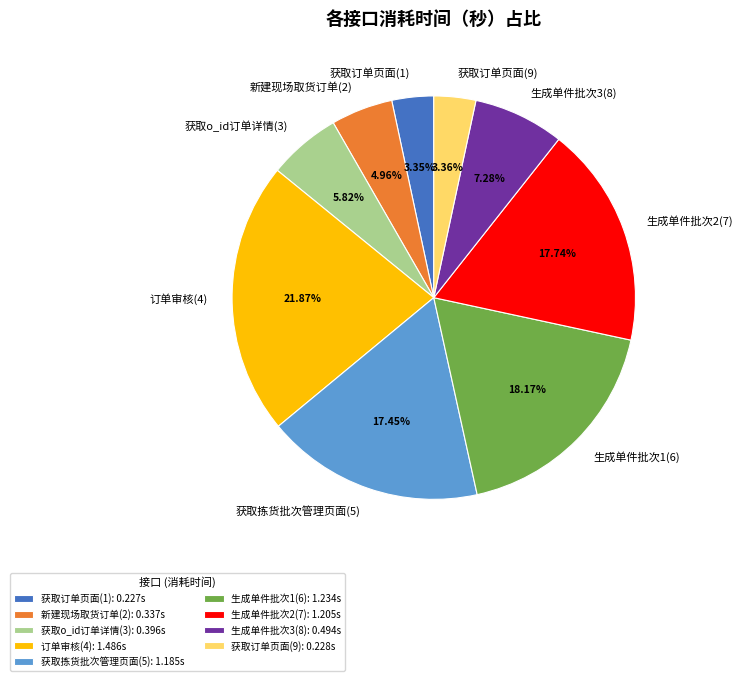

Approximately how many times larger is the value at 获取o_id订单详情(3) compared to 生成单件批次2(7)?

0.3